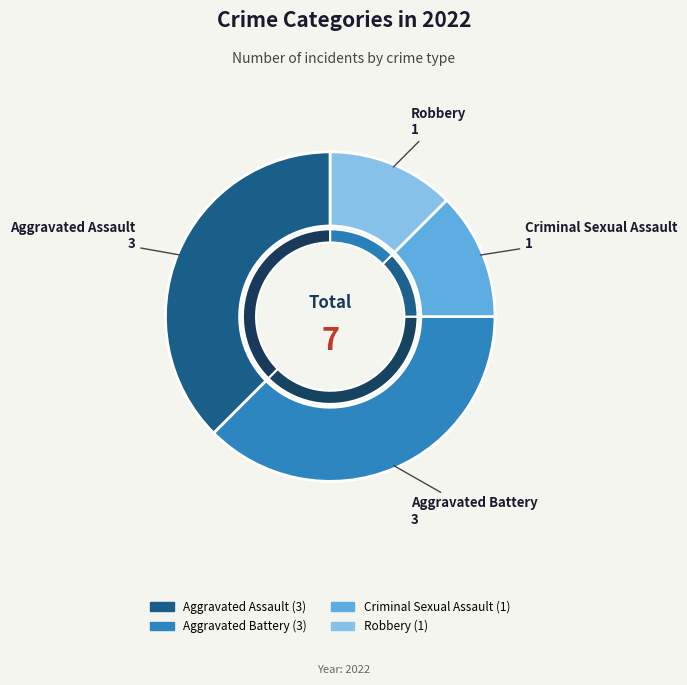

Which has a higher value, Aggravated Assault or Aggravated Battery?

Aggravated Assault